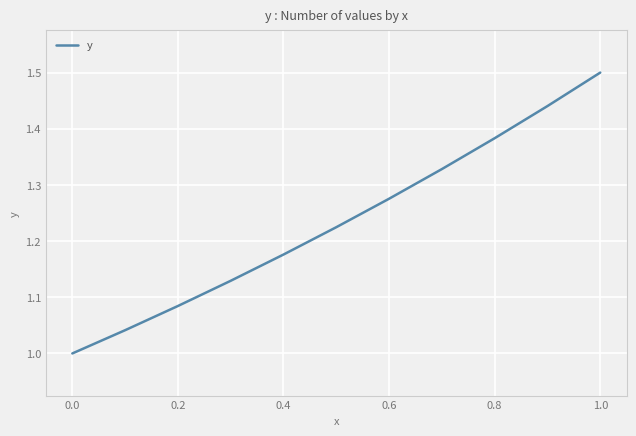

What is the maximum value shown in the chart?

1.5